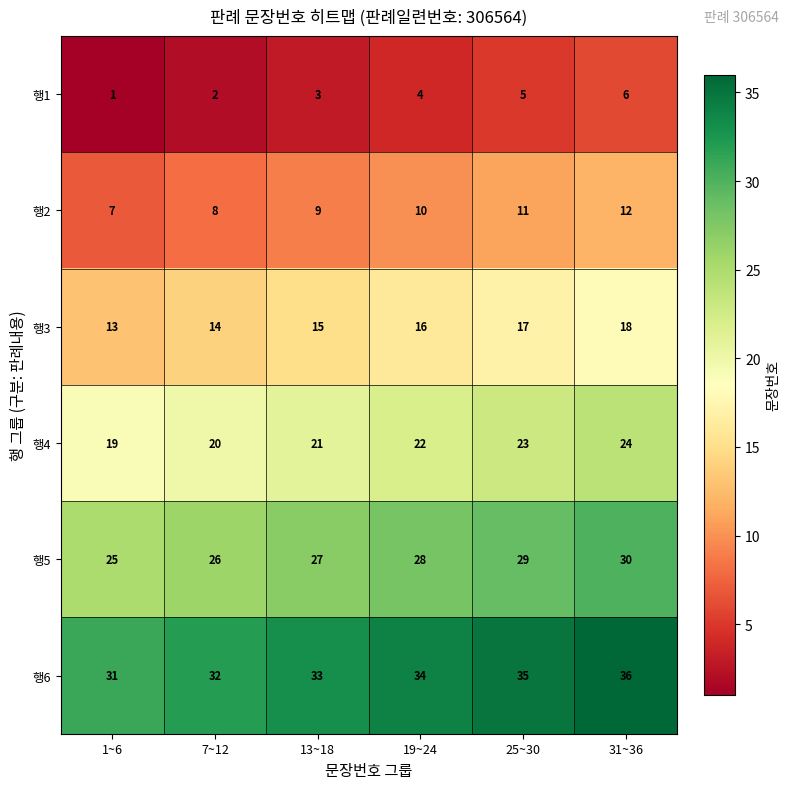

Rank the series by their average value, from lowest to highest.

행1, 행2, 행3, 행4, 행5, 행6